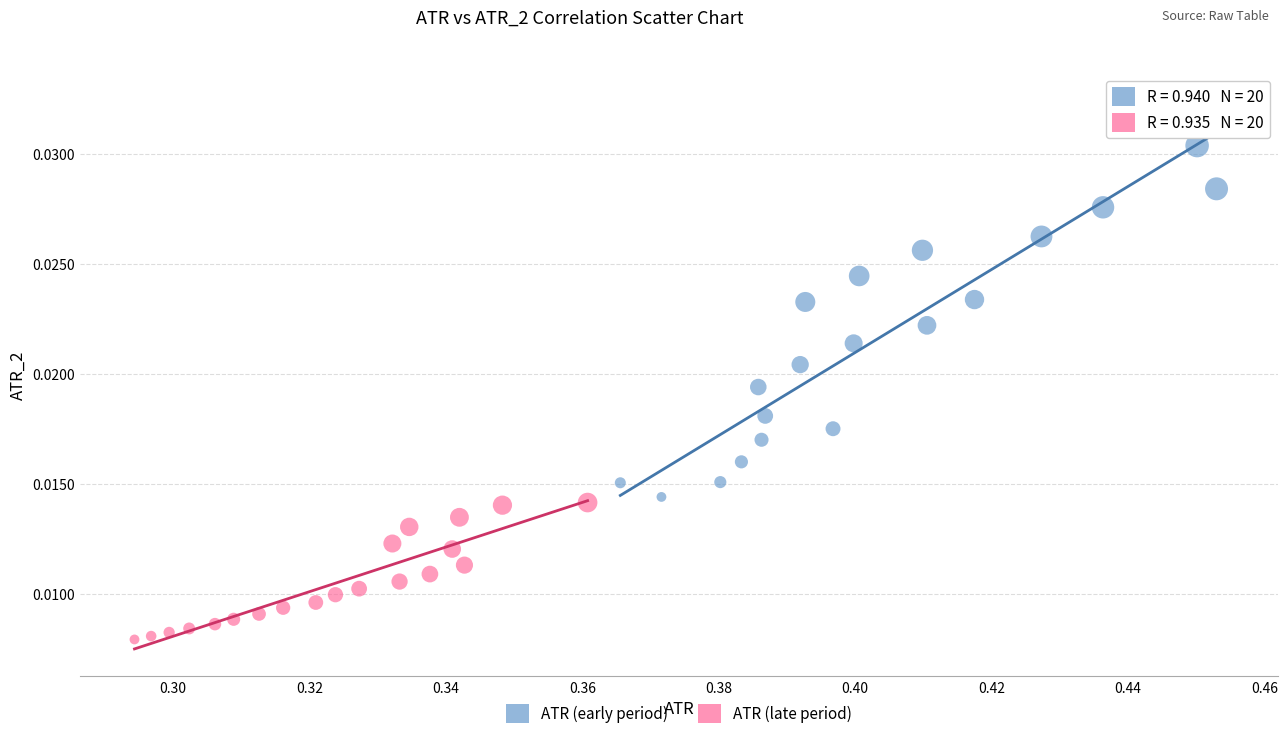

Which series has the largest Y range (max minus min)?

ATR (early period)